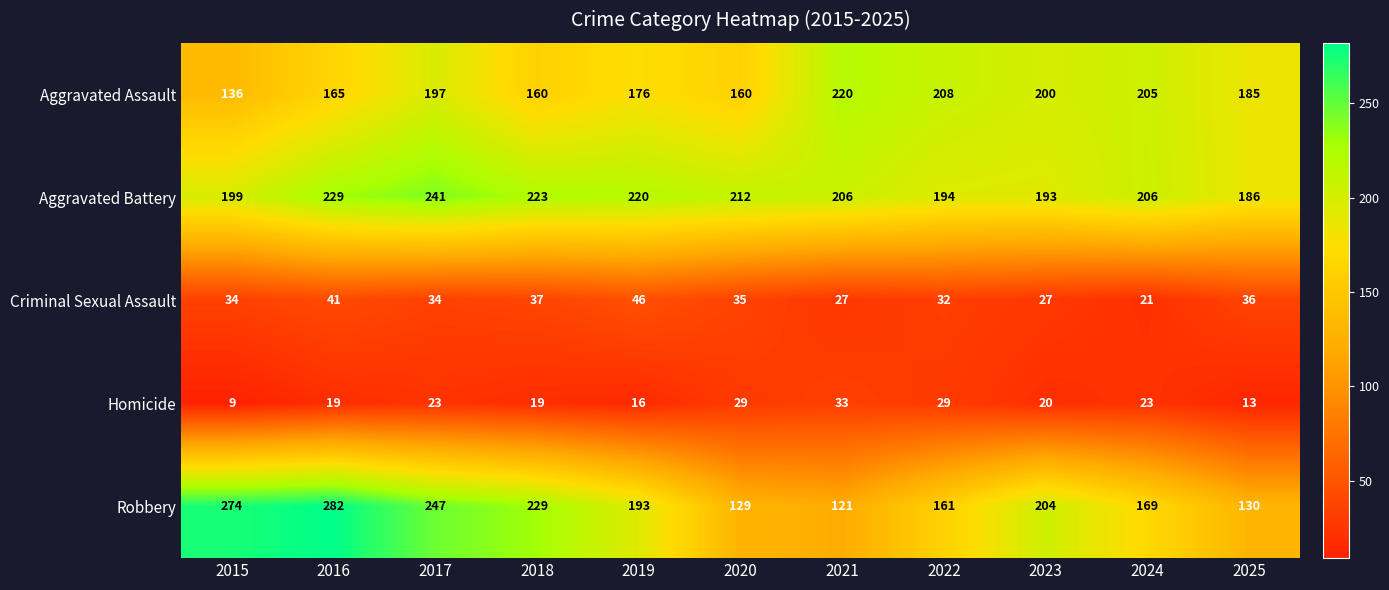

How many data points does each series have?

11